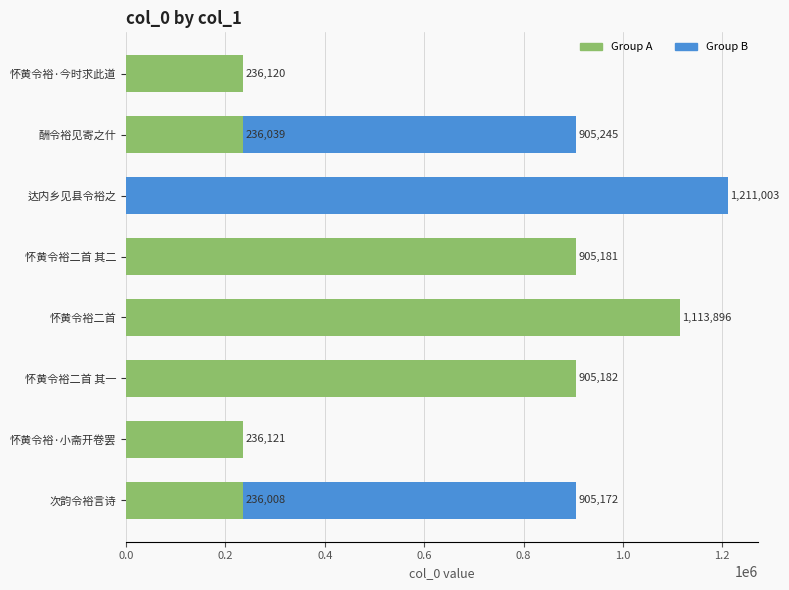

Between 怀黄令裕·今时求此道 and 达内乡见县令裕之, which is larger?

达内乡见县令裕之